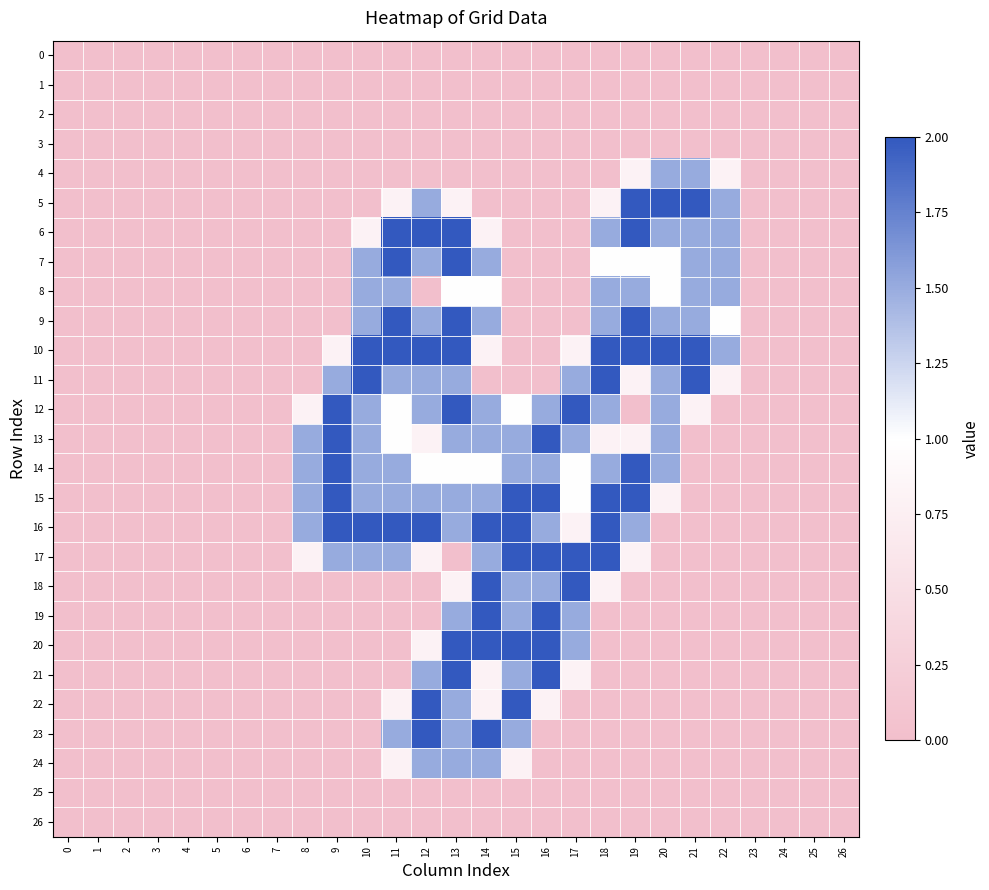

Which series has the widest spread of values?

5